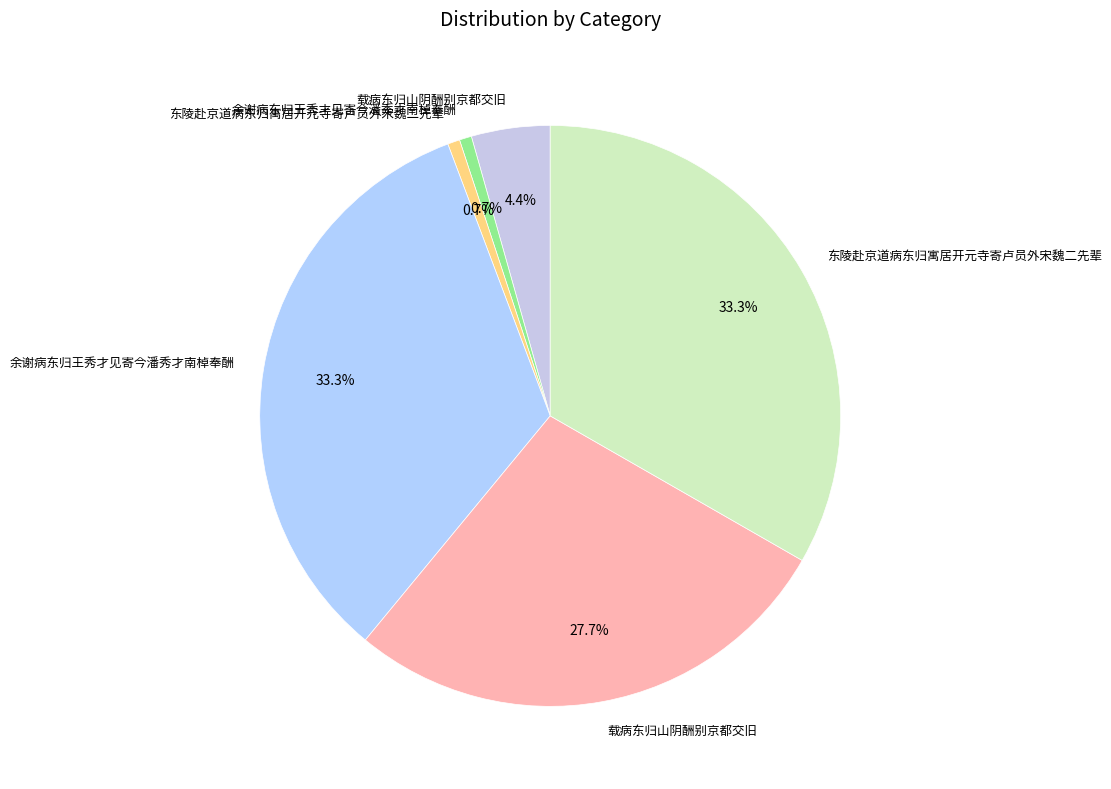

How many slices are in this pie chart?

6